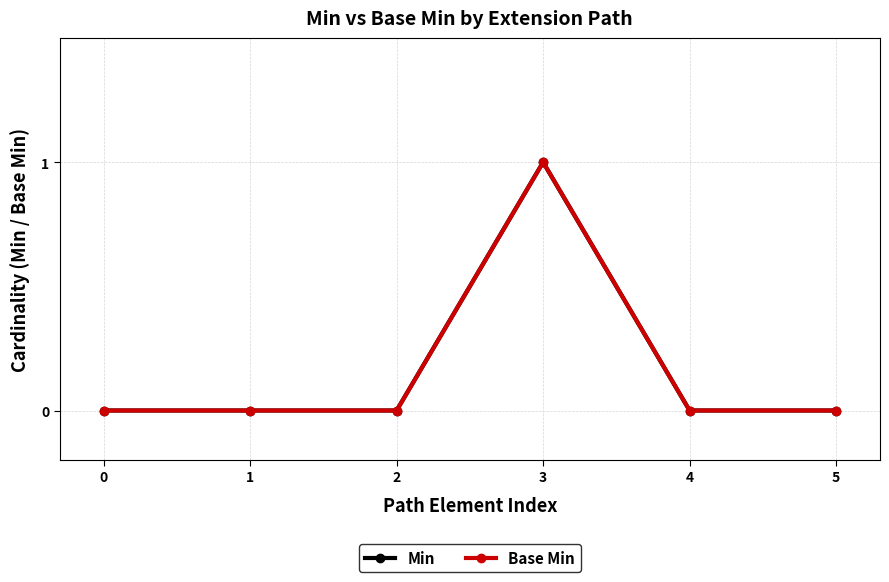

Is this an area chart (filled region under the line)?

No